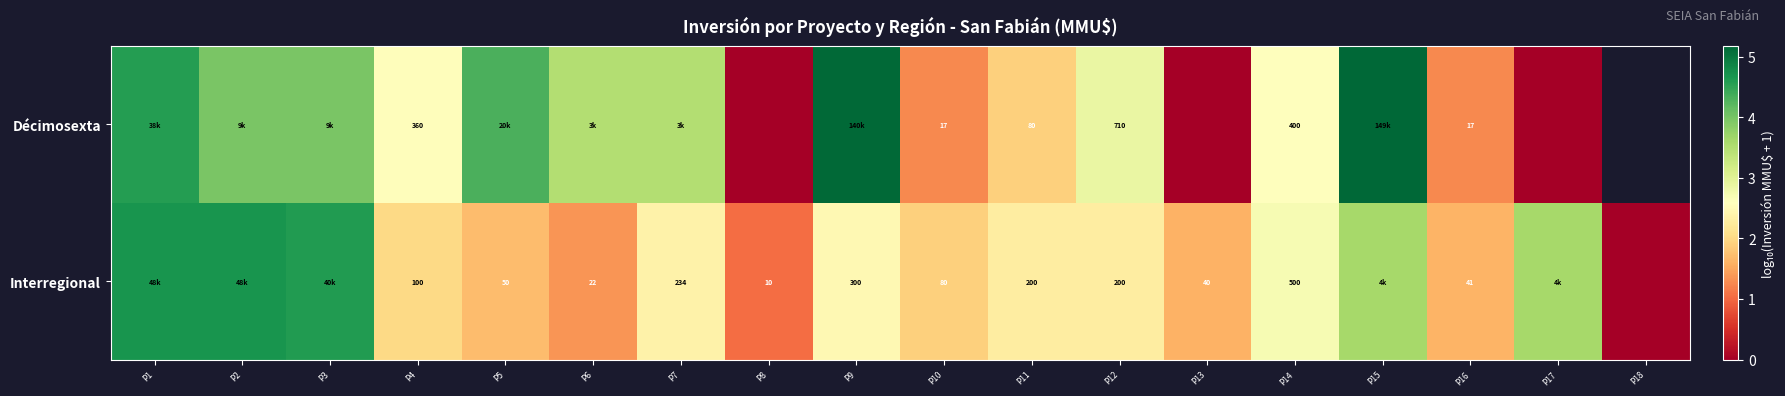

Rank the series at P16 from lowest to highest value.

Décimosexta, Interregional